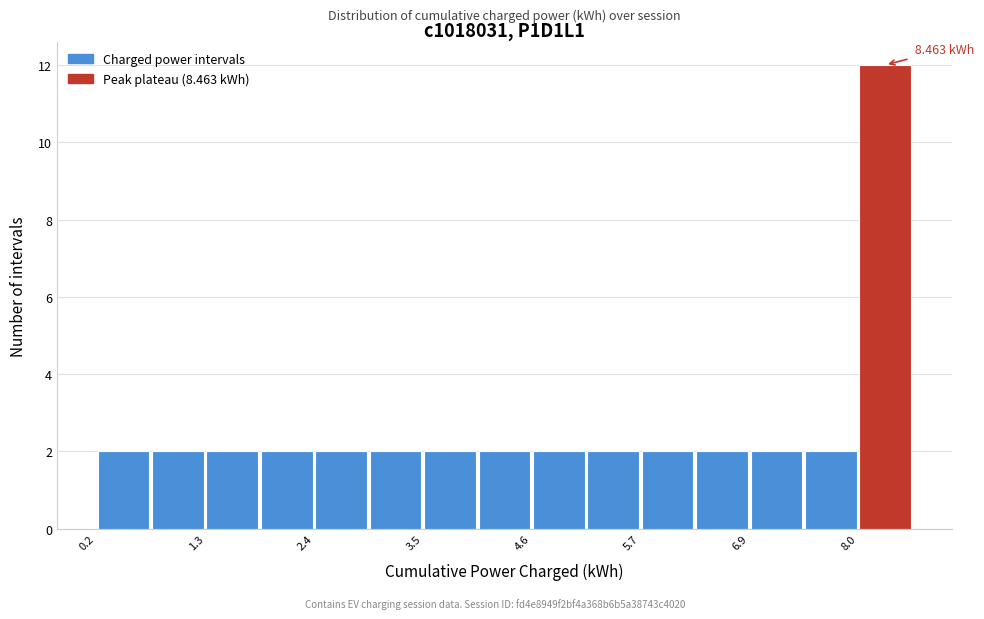

Read against the x-axis, roughly where is the centre of the tallest bar?

8.2